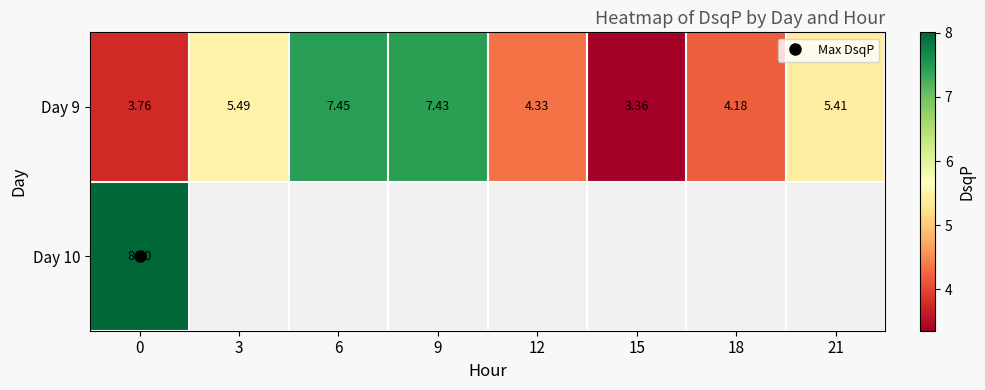

How many data points does each series have?

8